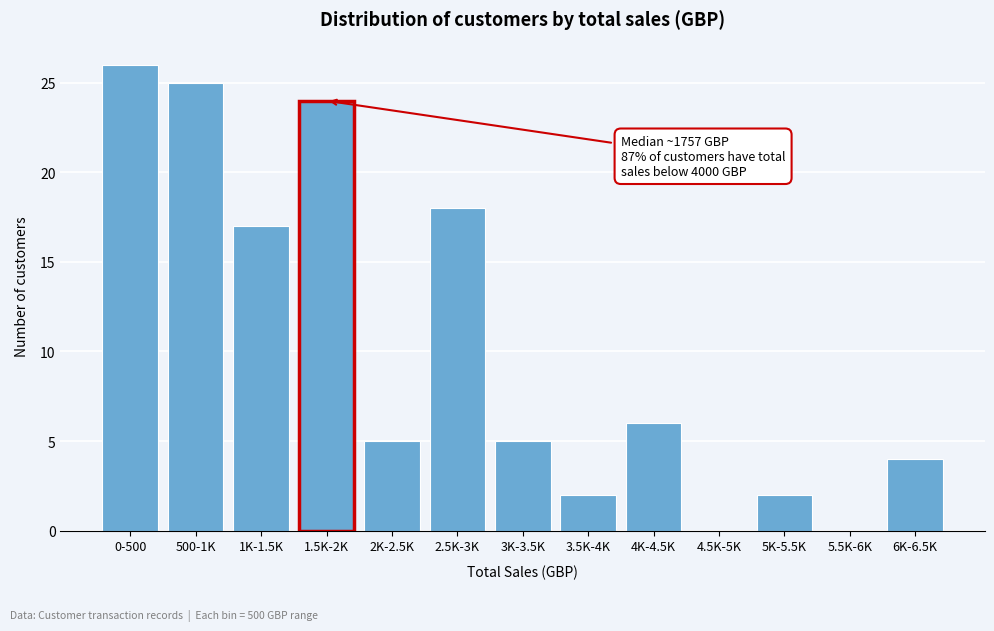

Reading left to right, transcribe all the data shown in this chart.

0-500=26	500-1K=25	1K-1.5K=17	1.5K-2K=24	2K-2.5K=5	2.5K-3K=18	3K-3.5K=5	3.5K-4K=2	4K-4.5K=6	4.5K-5K=0	5K-5.5K=2	5.5K-6K=0	6K-6.5K=4